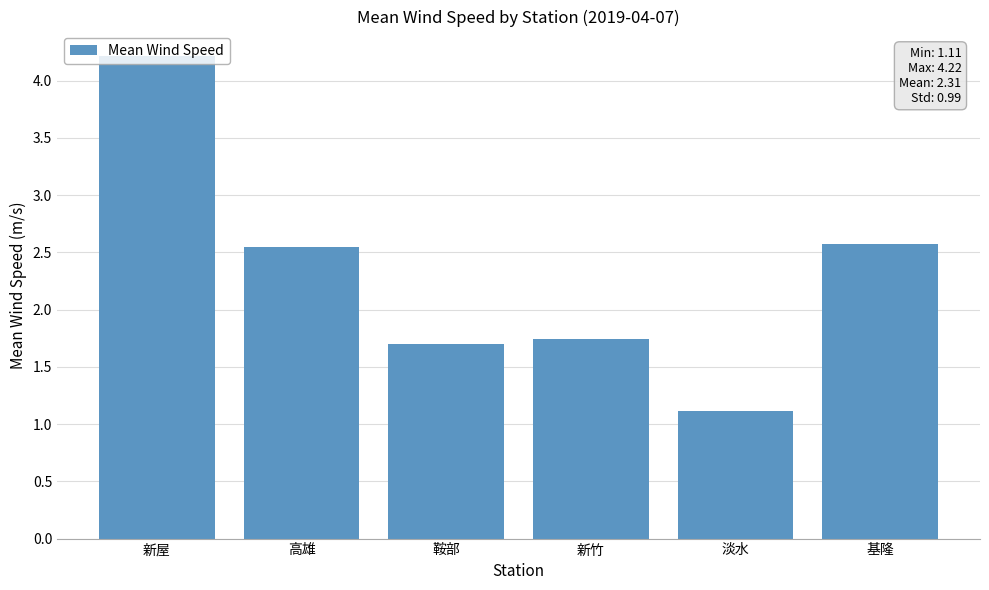

How many data points does each series have?

6